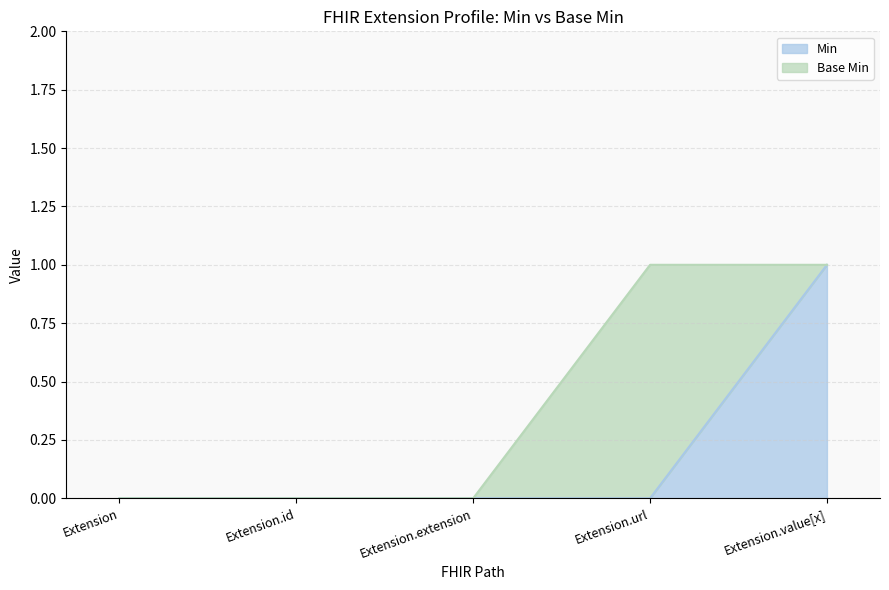

Which label corresponds to the largest value in the chart?

Extension.value[x]